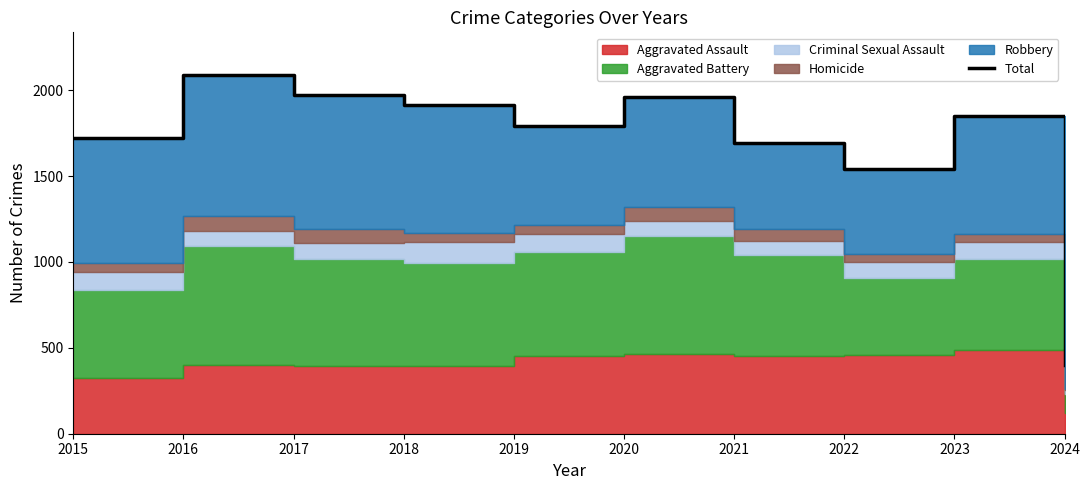

What is the value of the 3rd point from the left?

1972